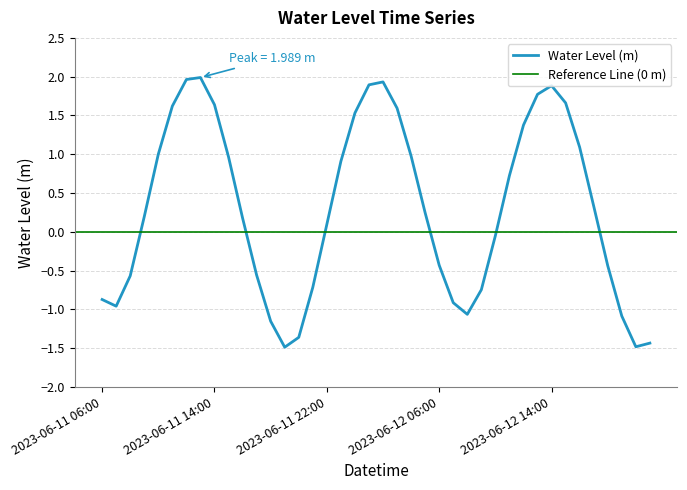

What is the value of the 12th point from the left?

-0.6